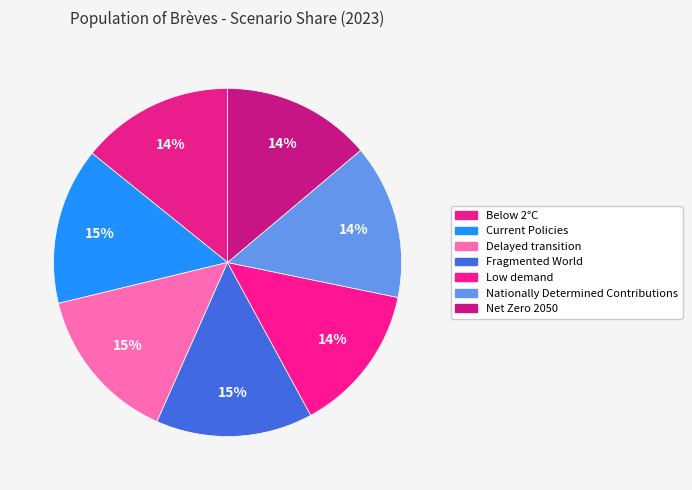

How many segments does this pie chart have?

7